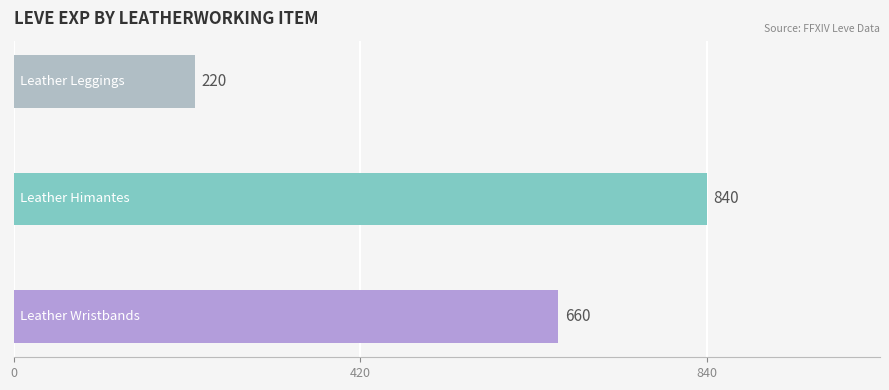

What is the minimum value shown in the chart?

220